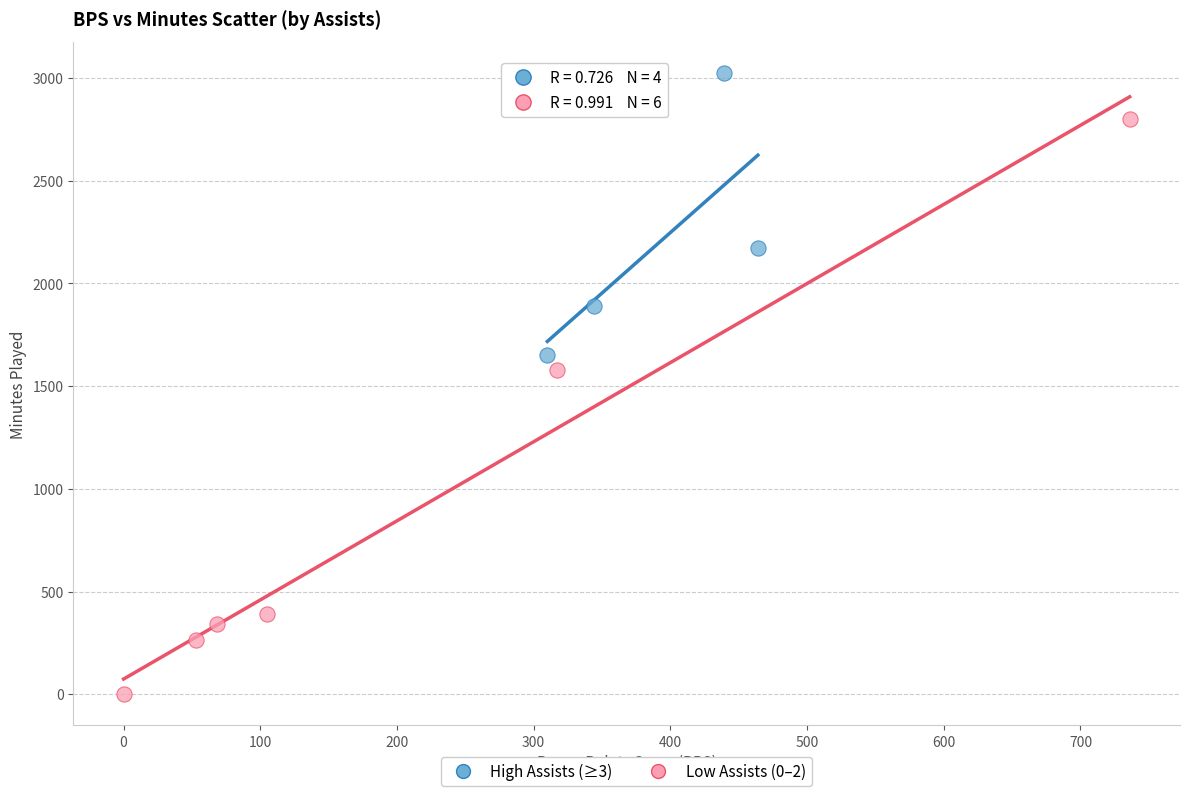

Which series contains the lowest Y value?

Low Assists (0–2)